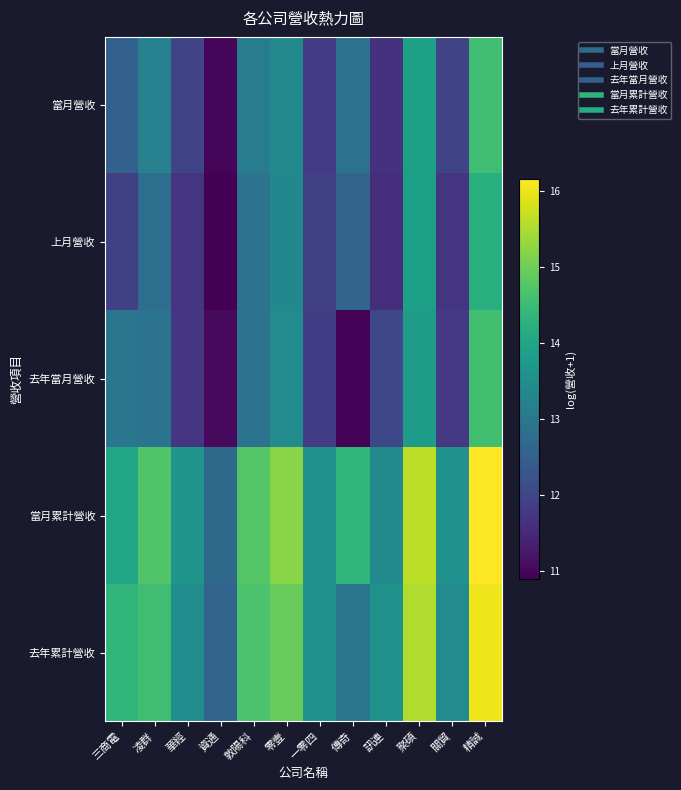

At 聚碩, list the series in order from smallest to largest.

去年當月營收, 上月營收, 當月營收, 去年累計營收, 當月累計營收